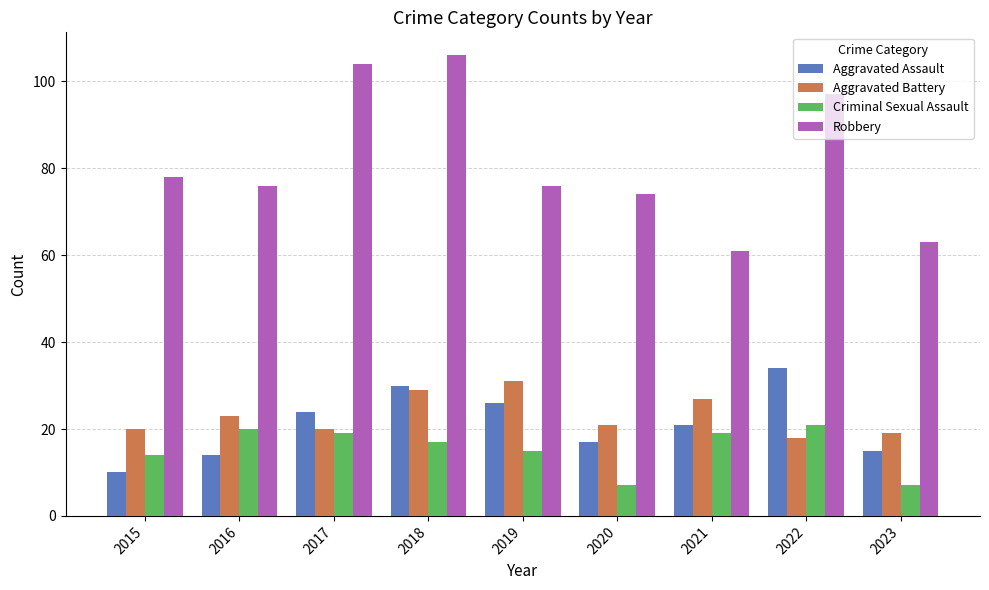

What is the average value of the Aggravated Assault series?

21